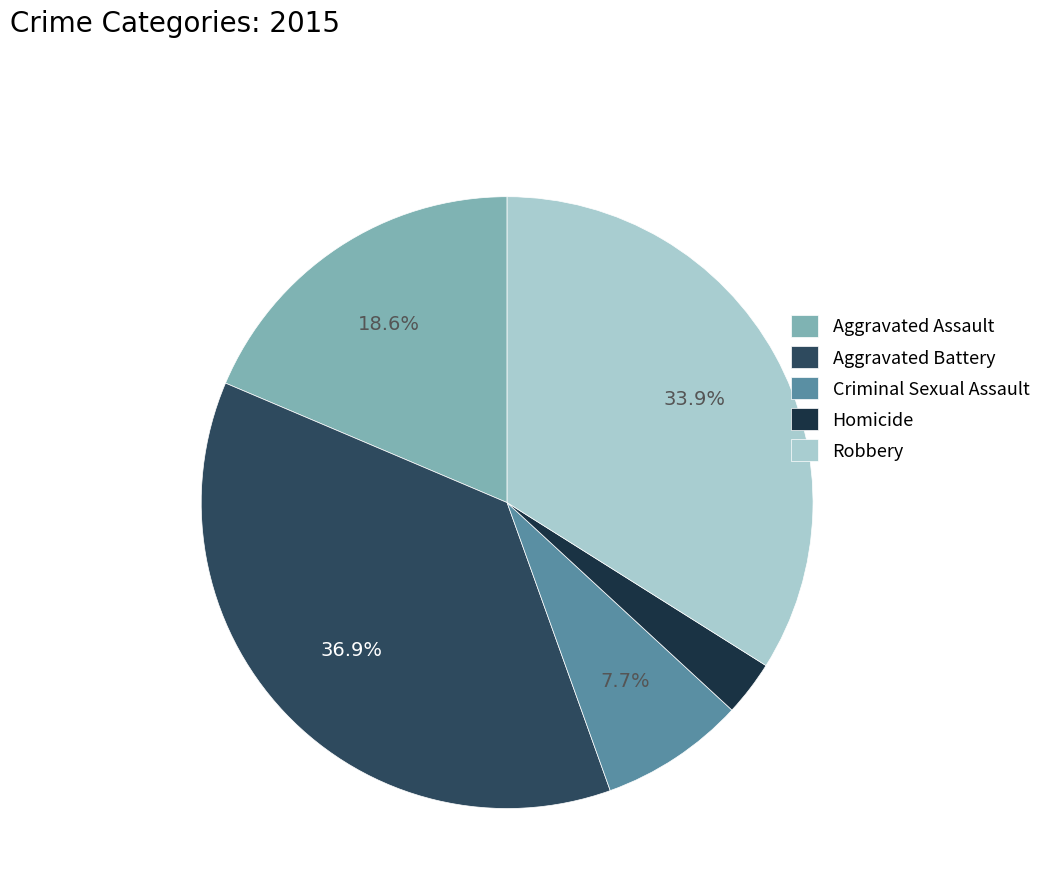

Which slice is the largest?

Aggravated Battery